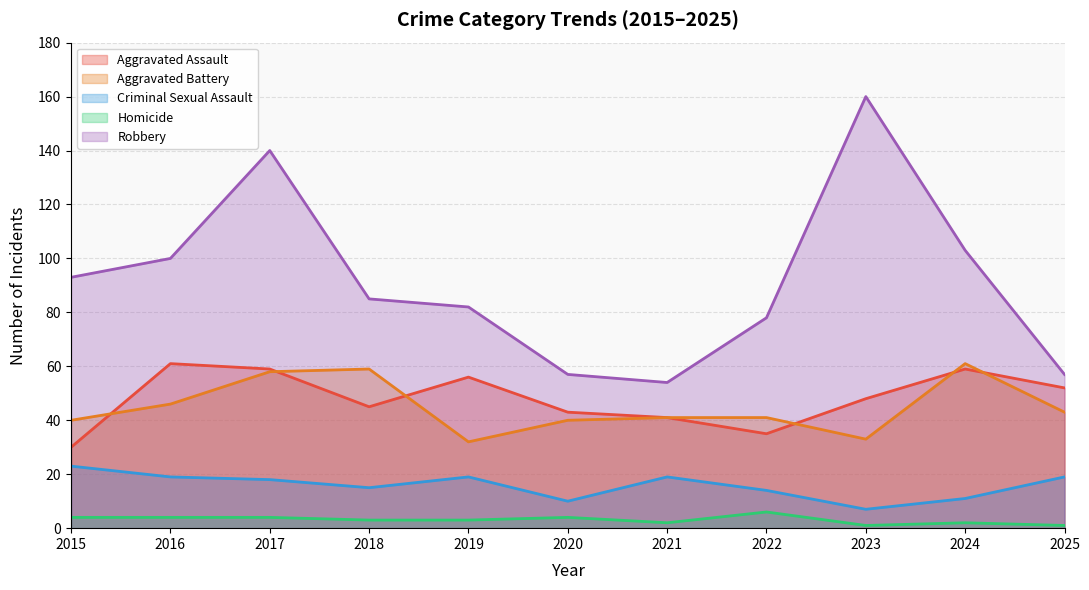

The Homicide series shows 4 at 2017. True or false?

True